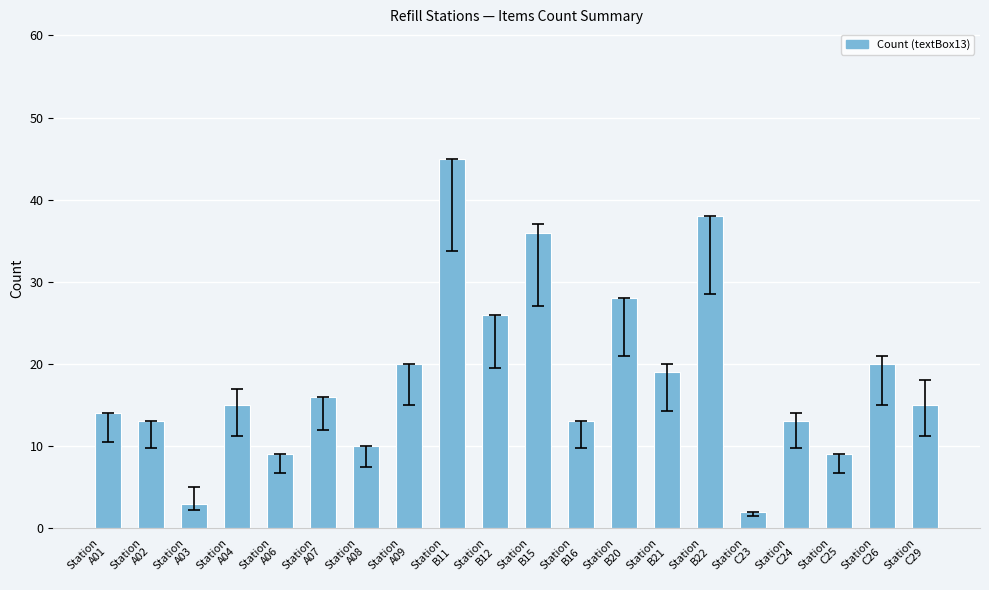

Reading left to right, what are all the values shown in this chart?

14	13	3	15	9	16	10	20	45	26	36	13	28	19	38	2	13	9	20	15